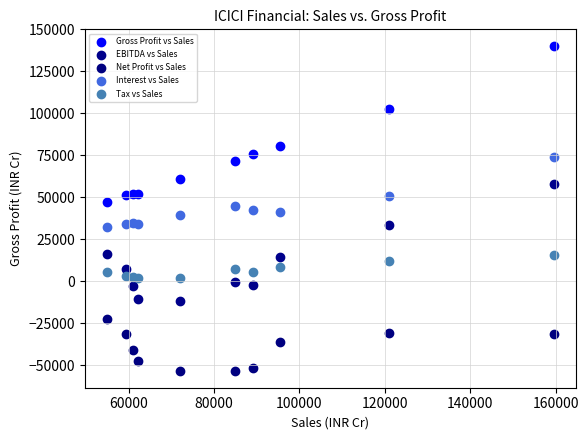

In the Gross Profit vs Sales series, what Y value is closest to 93862?

102354.5